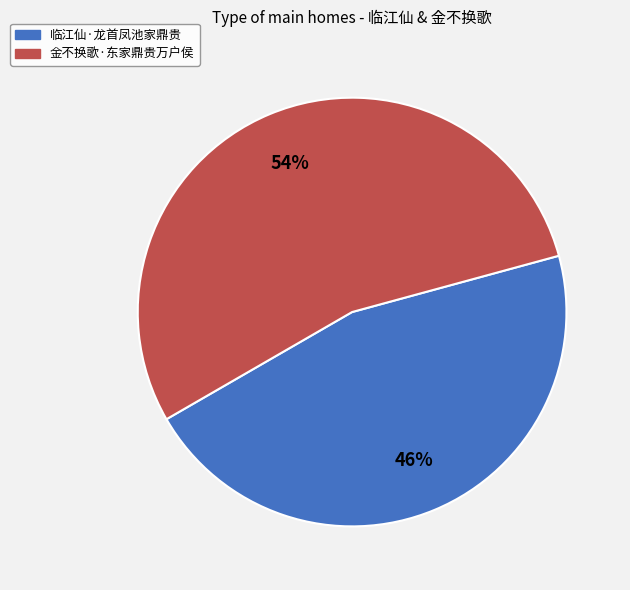

Which category has the smallest portion of the pie?

临江仙·龙首凤池家鼎贵